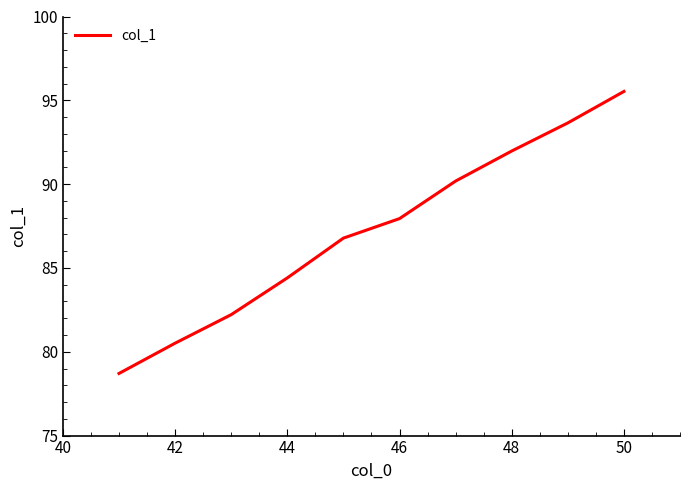

What is the greatest value displayed?

95.5